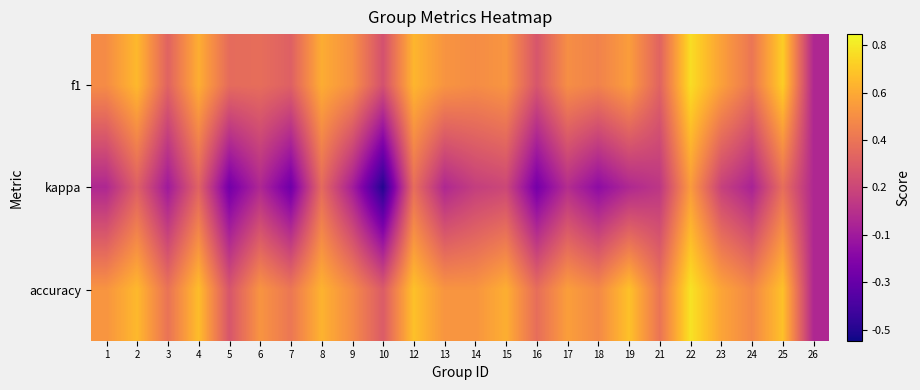

List the series in order of their peak value, lowest first.

kappa, f1, accuracy